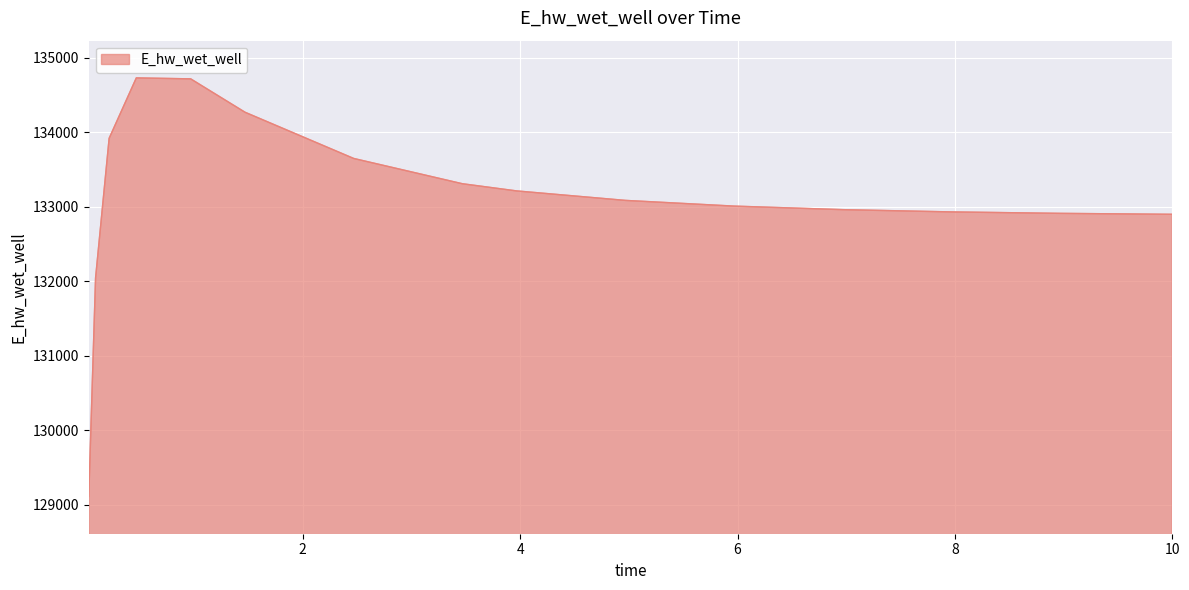

Does the chart have visible grid lines?

Yes